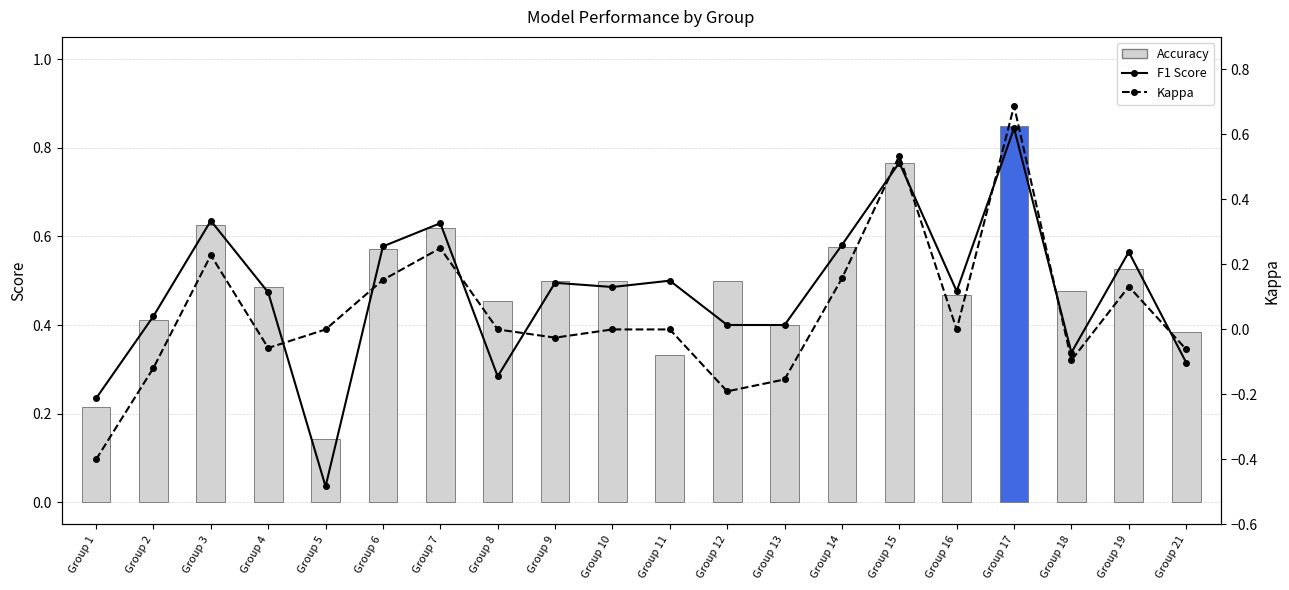

At how many categories does at least one series exceed 0?

20